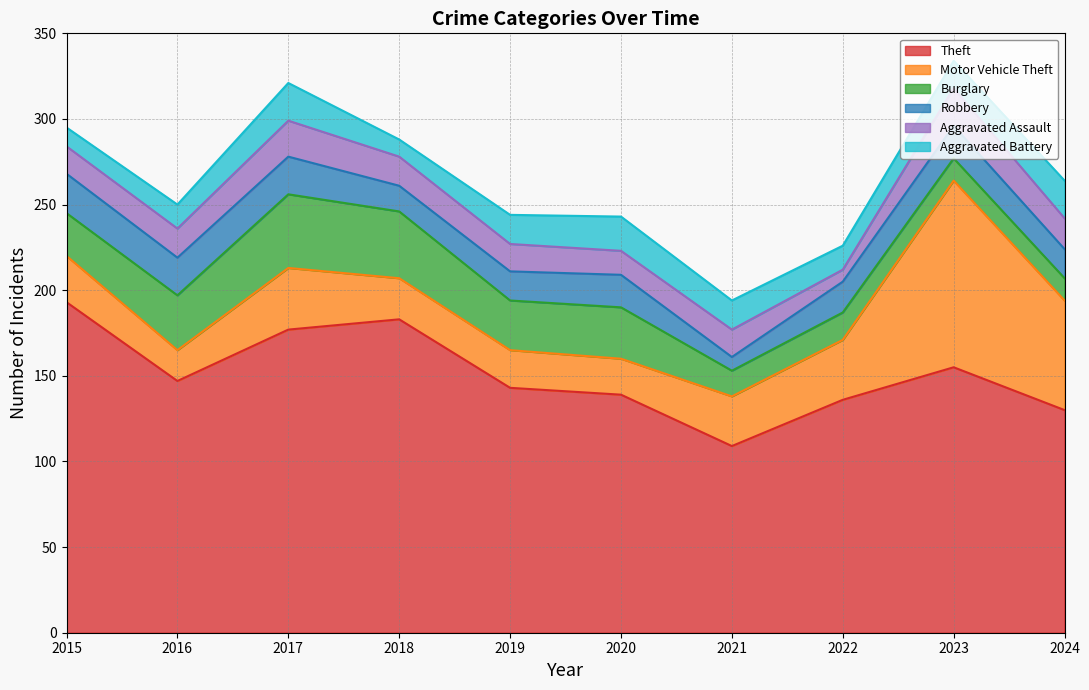

What is the minimum value for Theft?

109